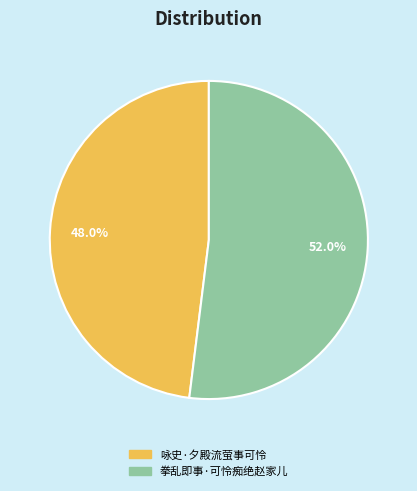

Between 拳乱即事·可怜痴绝赵家儿 and 咏史·夕殿流萤事可怜, which is larger?

拳乱即事·可怜痴绝赵家儿